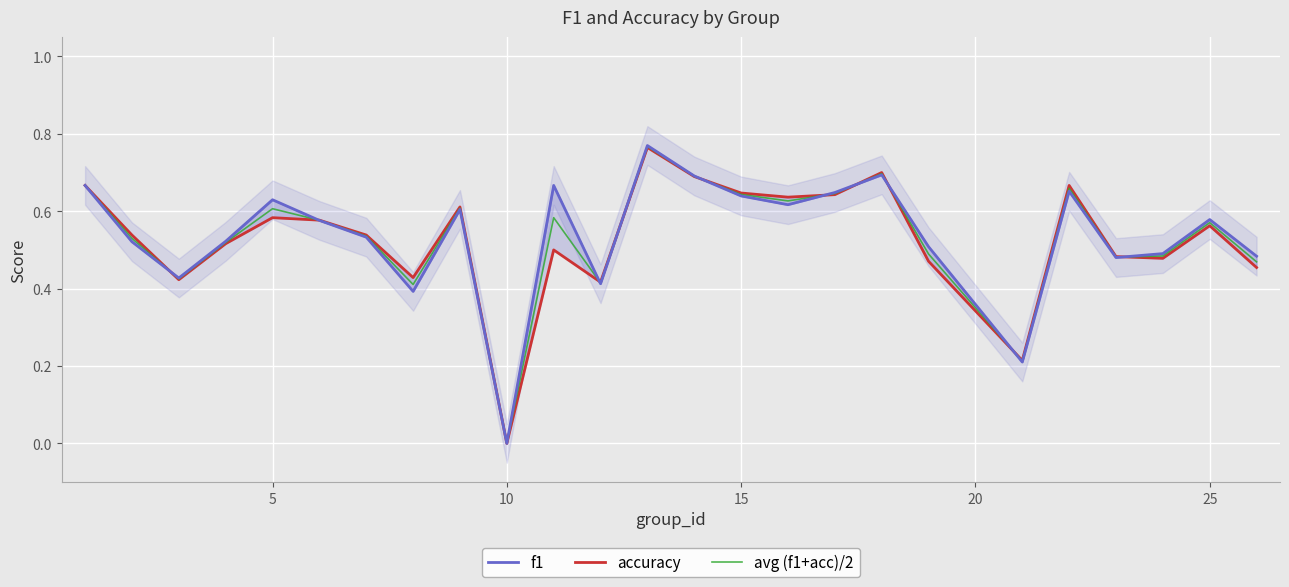

Rank the series by their average value, from highest to lowest.

f1, avg (f1+acc)/2, accuracy